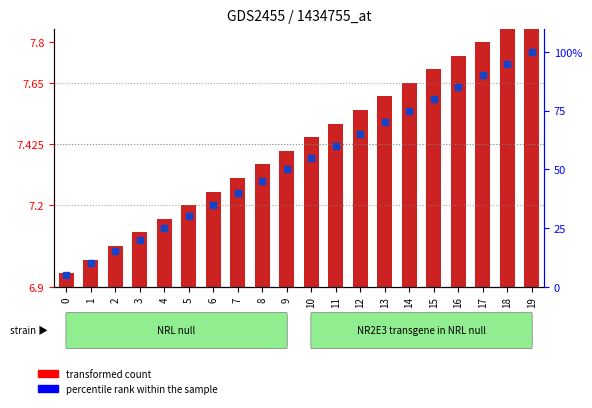

Which series contains the highest Y value?

percentile rank within the sample